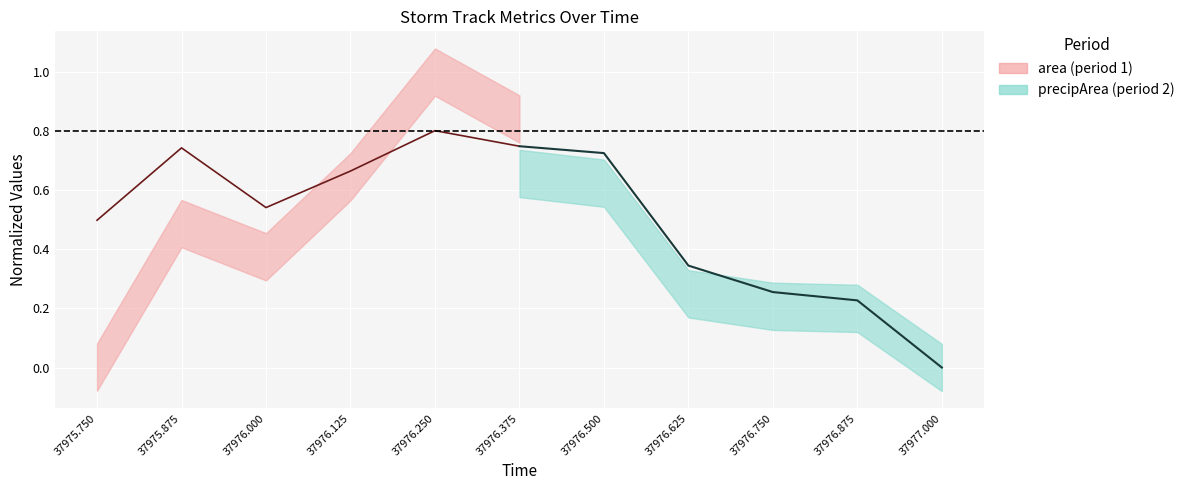

Does the chart display data point markers on the line(s)?

No